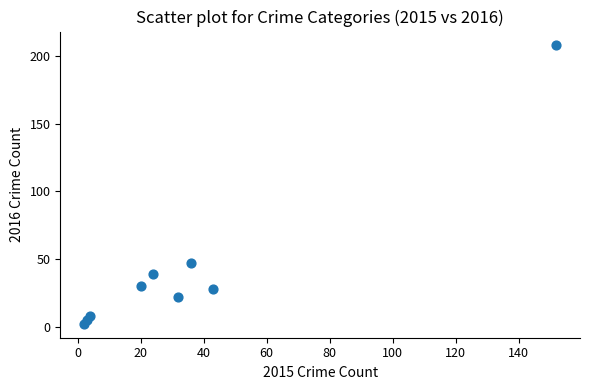

What is the average Y value?

43